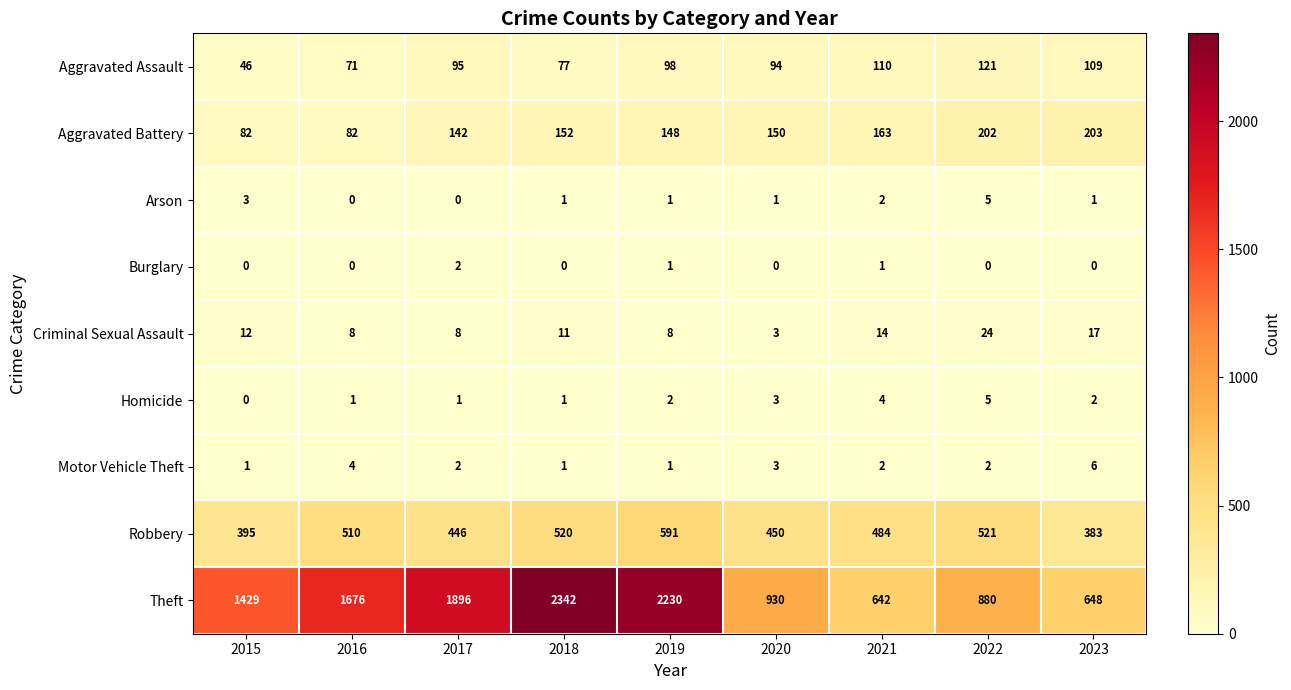

What is the sum of the Aggravated Assault values at 2023 and 2018?

186